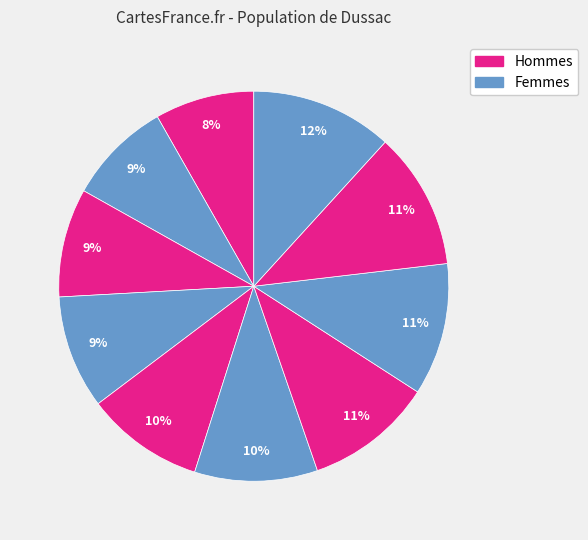

How many segments does this pie chart have?

10